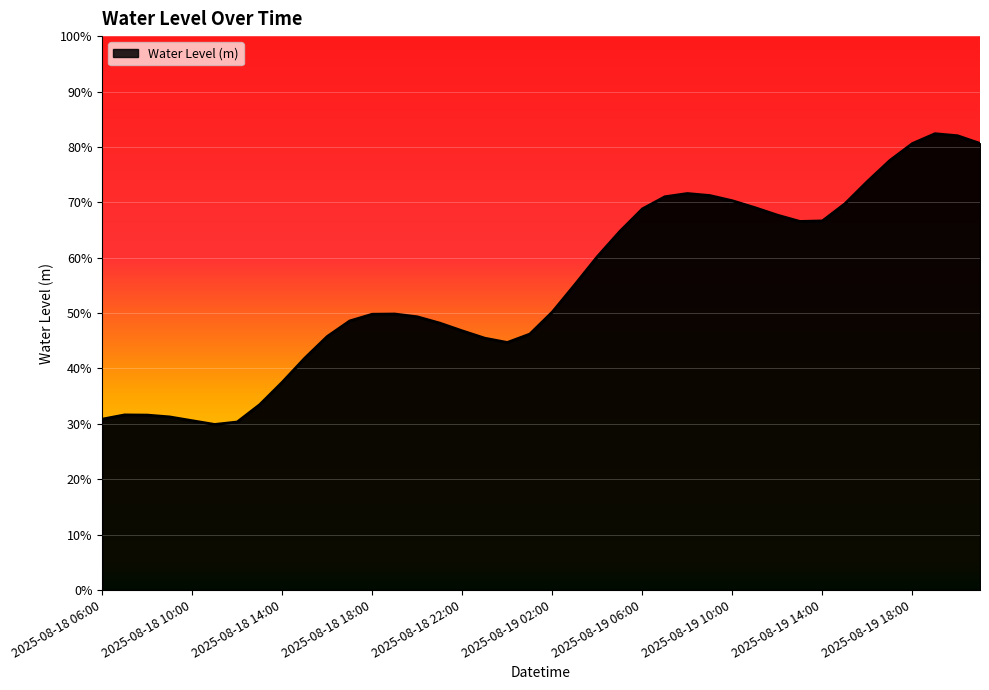

What is the sum of all values?

22.0